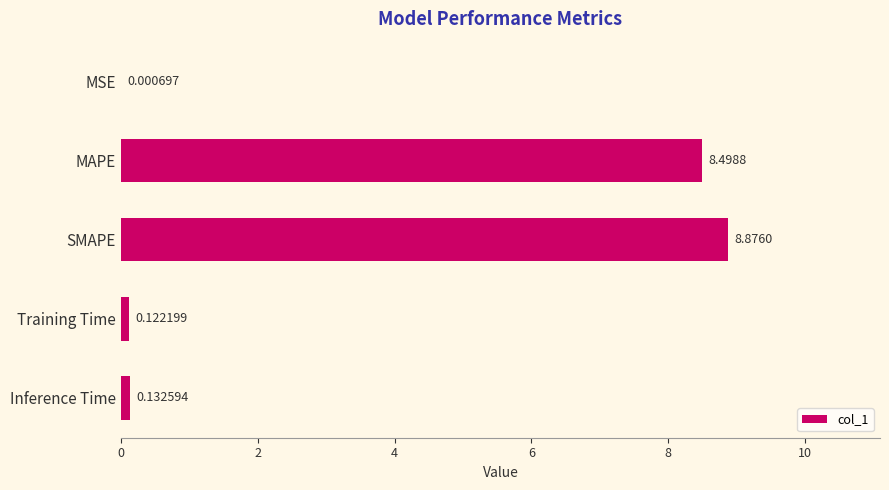

Which category has the highest value across all series?

SMAPE